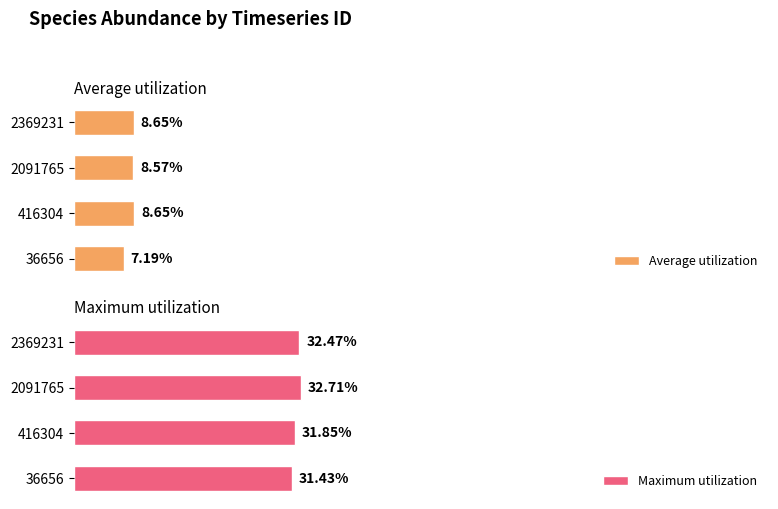

True or false: Average utilization has a value of 8.6 at 2.

True